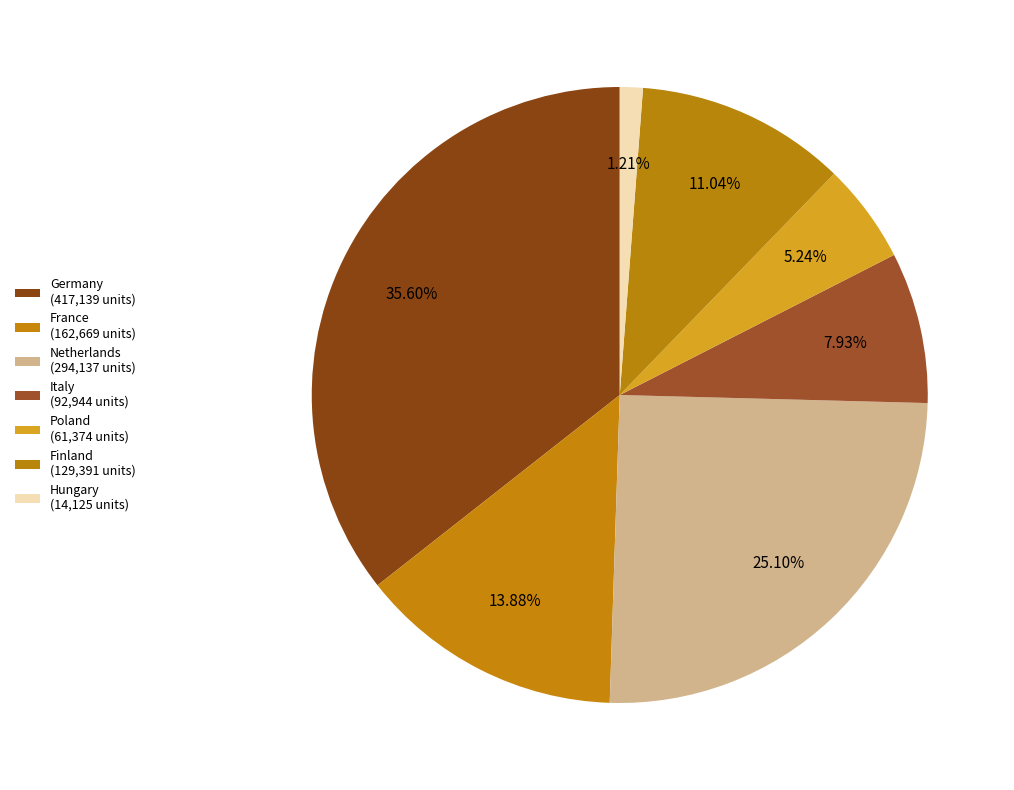

To the nearest percent, what is the average slice percentage?

14%